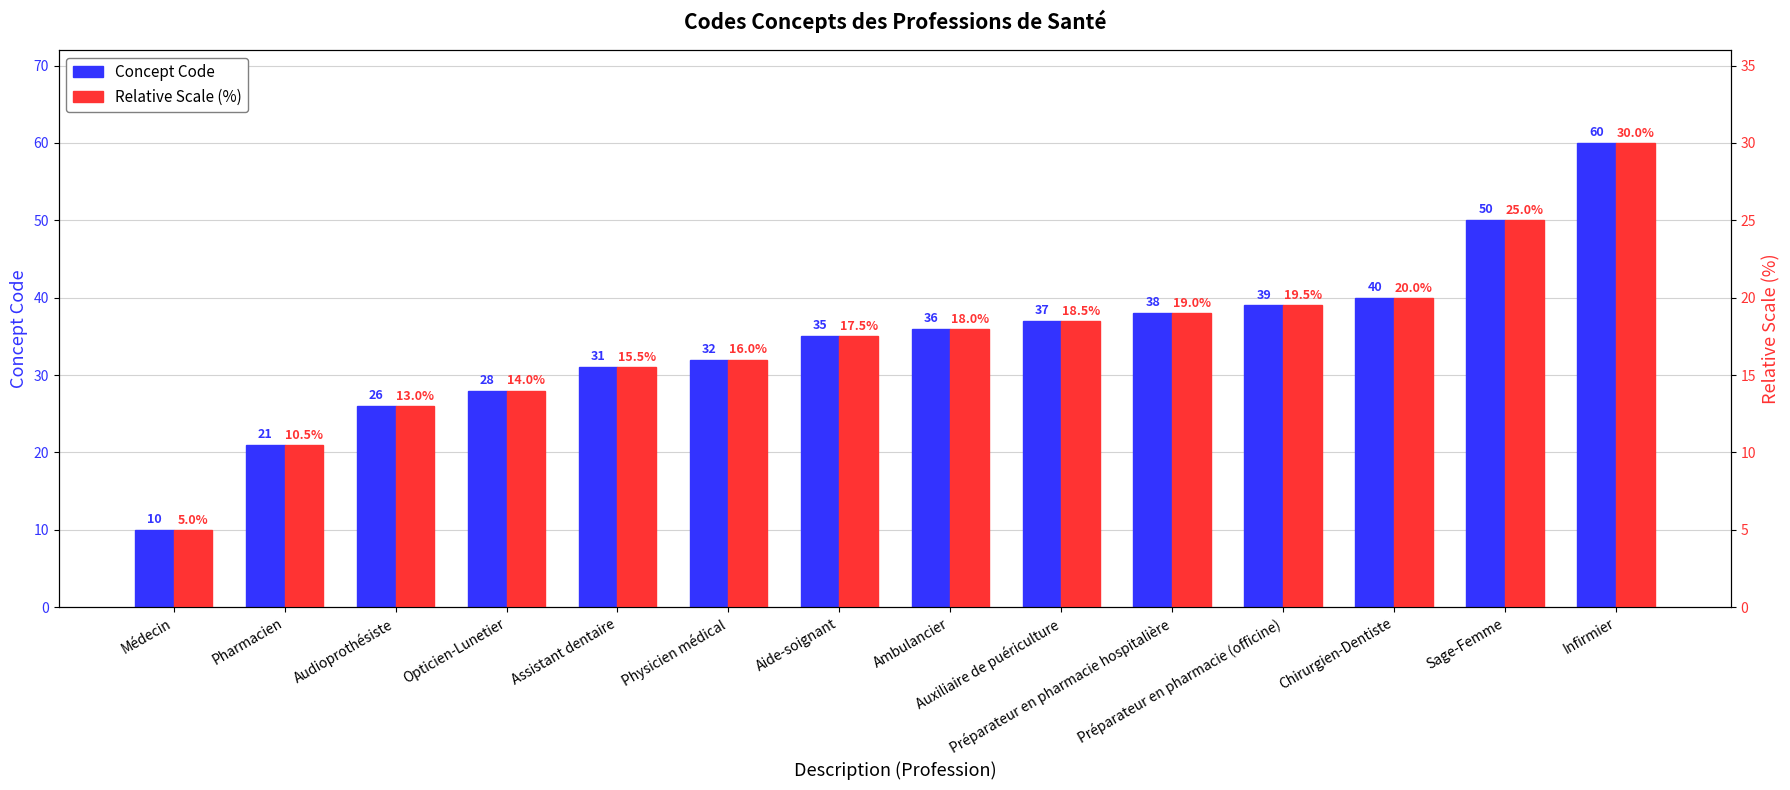

What is the spread (max minus min) of values at Infirmier?

30.0